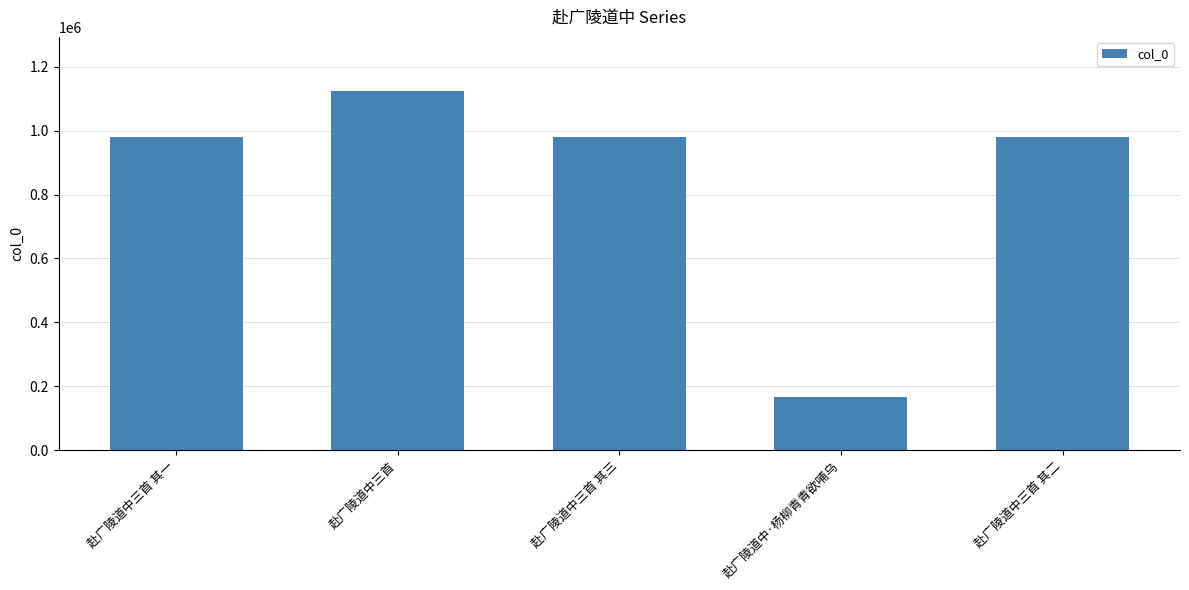

What position from the left is 赴广陵道中·杨柳青青欲哺乌?

4